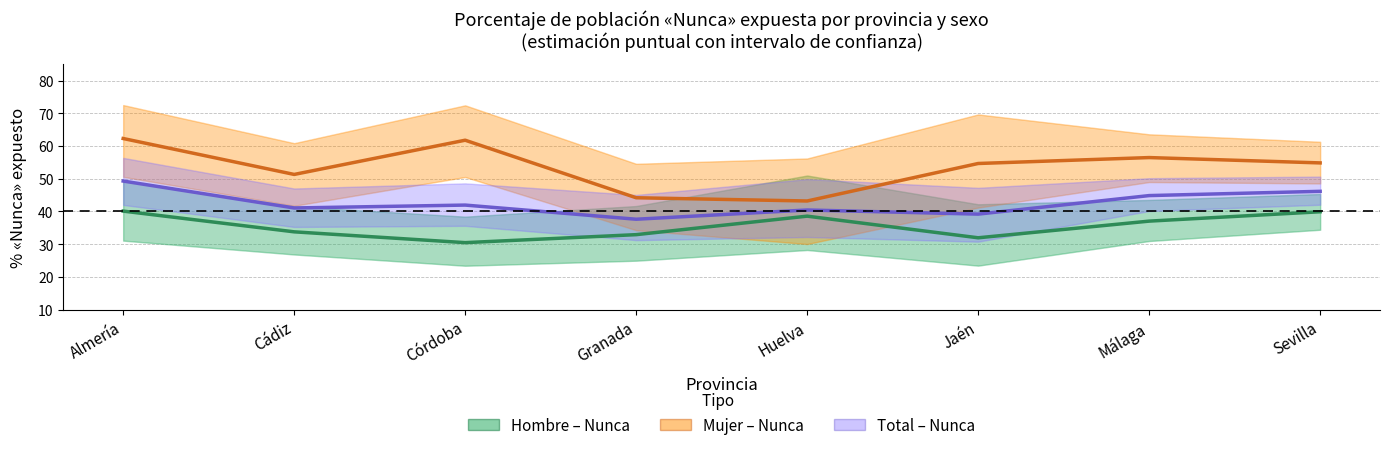

Reading right to left, list all the values displayed in this chart.

Hombre – Nunca (%): 39.9	37.1	32.0	38.6	32.9	30.5	33.8	40.1
Mujer – Nunca (%): 54.8	56.5	54.7	43.2	44.2	61.8	51.3	62.3
Total – Nunca (%): 46.2	44.9	39.2	40.5	37.6	42.0	41.1	49.3